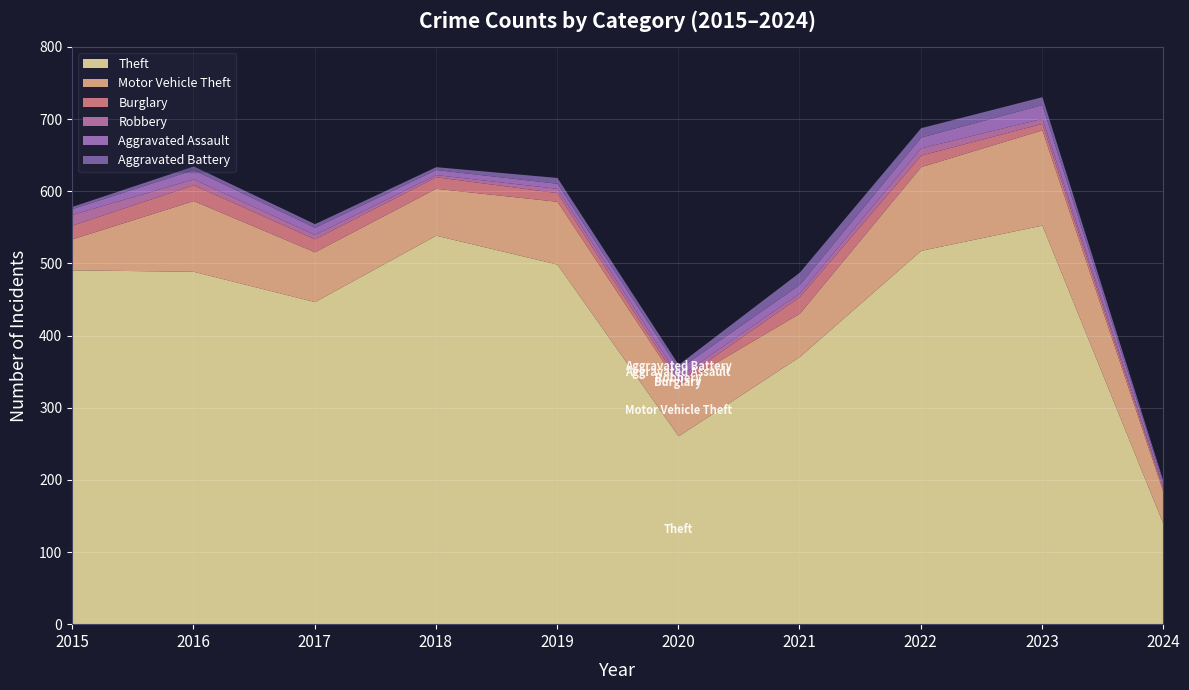

What is the minimum value shown in the chart?

3